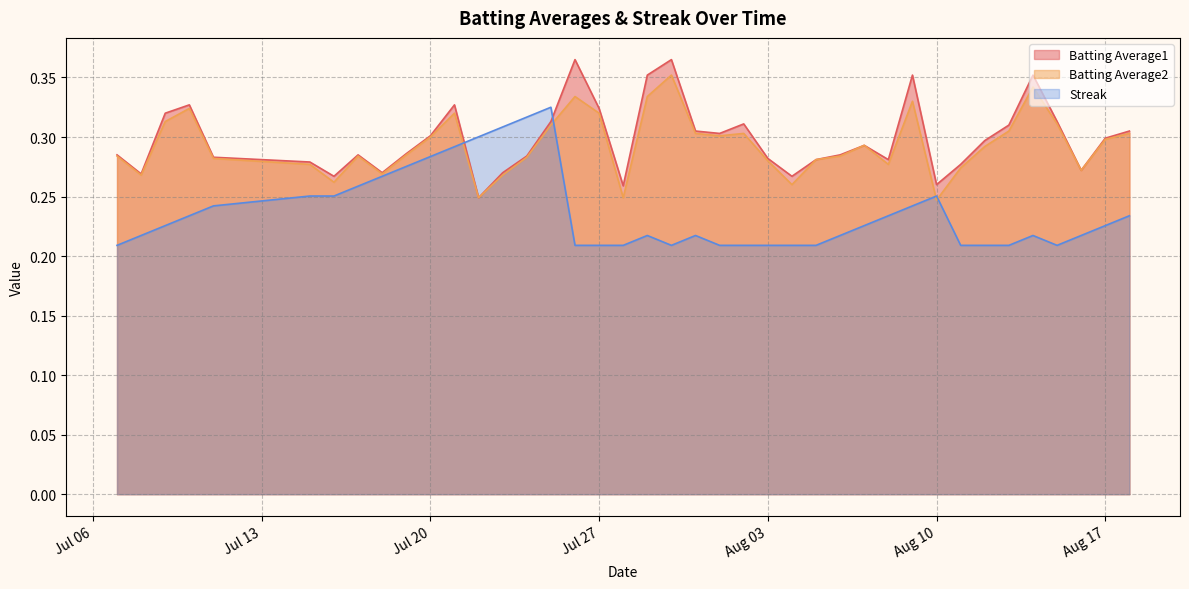

Does the chart have visible grid lines?

Yes